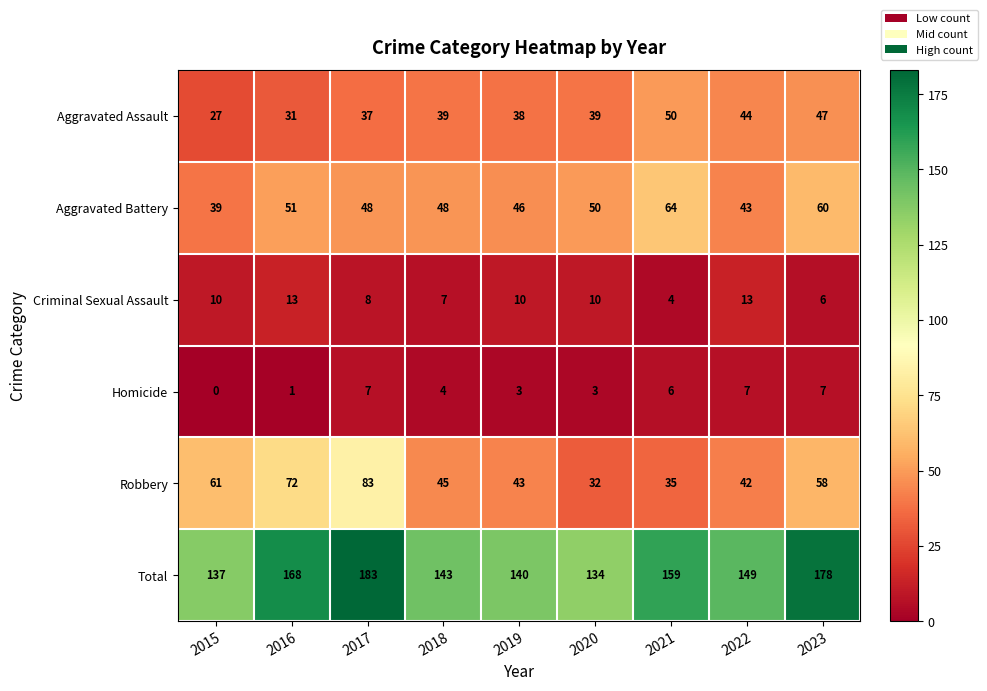

At which category is the sum across all series the highest?

2017